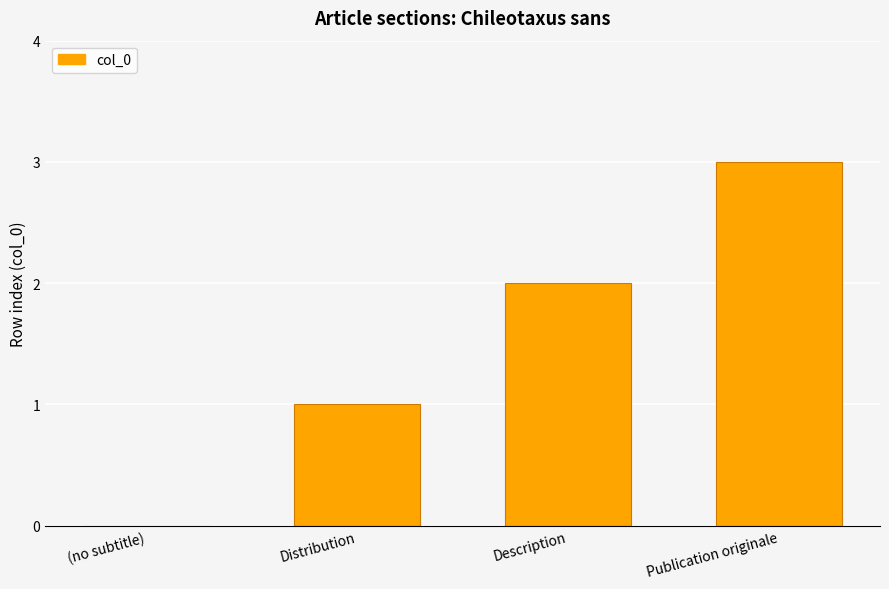

Between Distribution and Publication originale, which is larger?

Publication originale